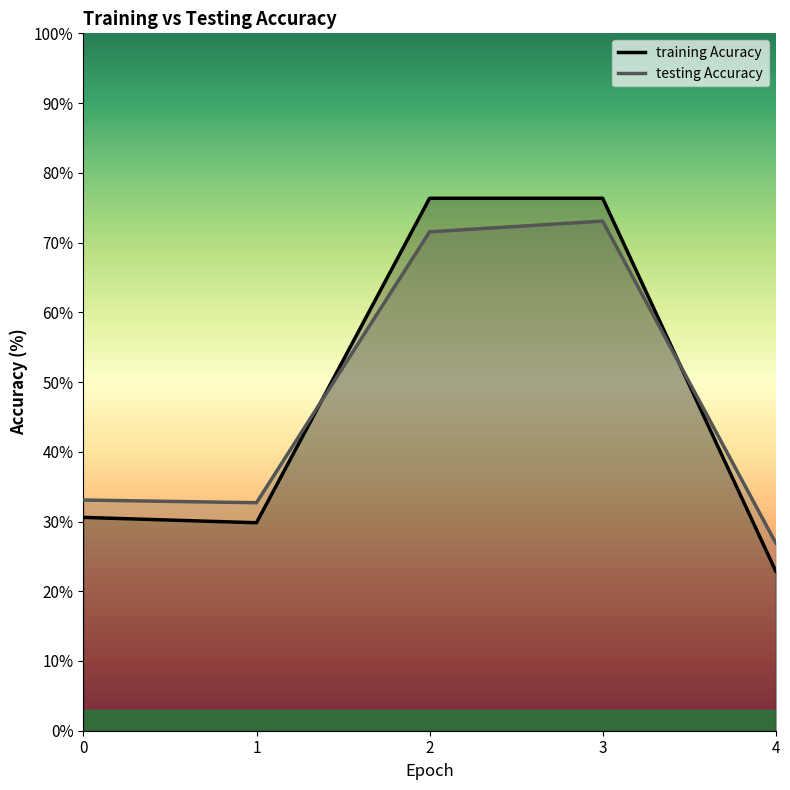

After their last crossing, which series has the higher values: testing Accuracy or training Acuracy?

testing Accuracy